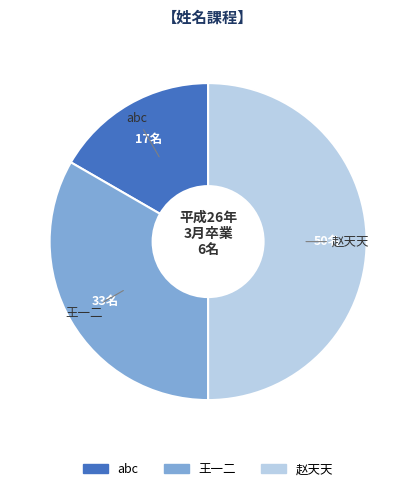

Does 王一二 represent more than half of the total?

No